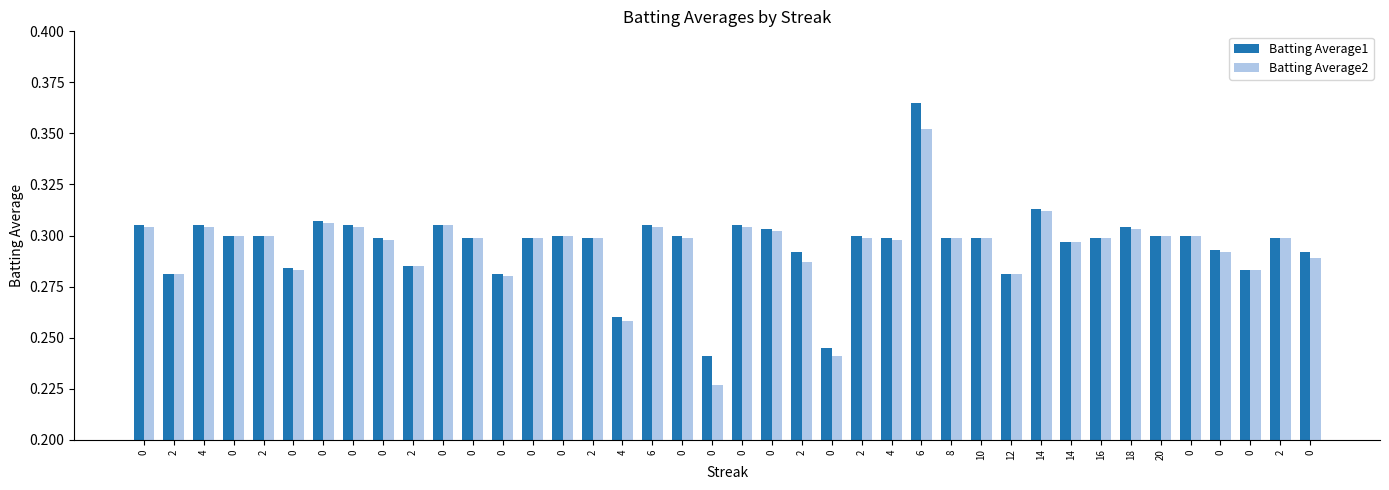

Does the chart contain stacked bars?

No